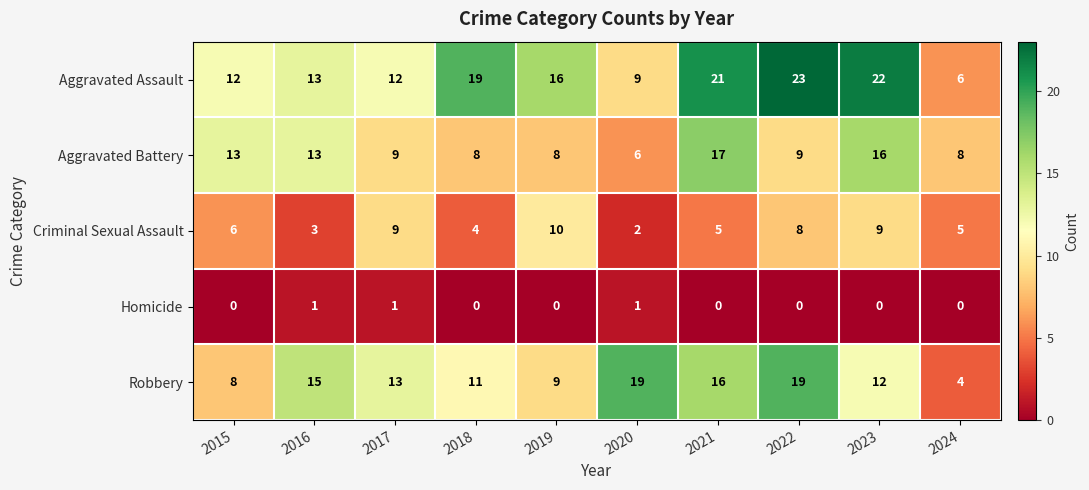

Which category has the highest value across all series?

2022